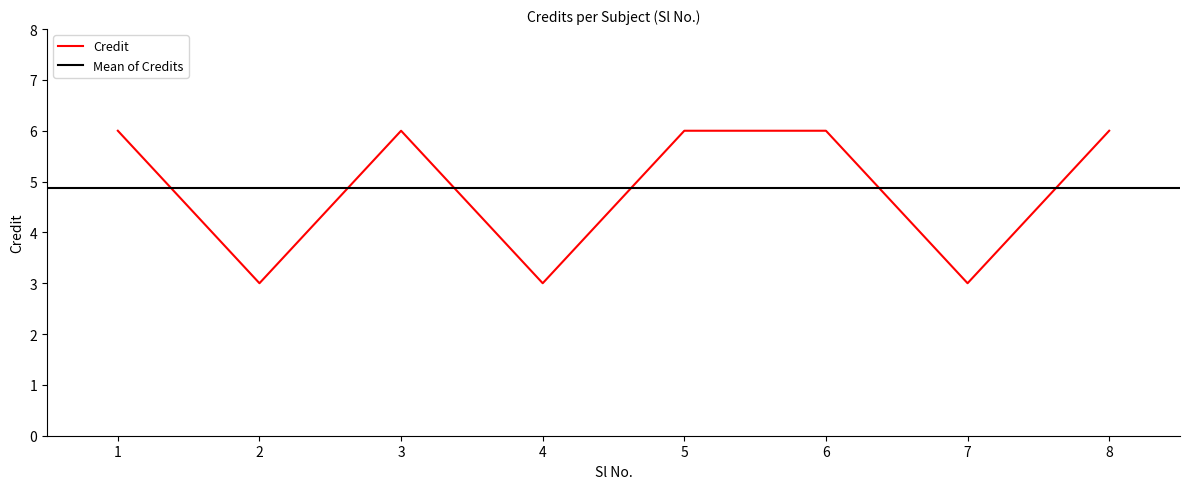

What is the average value?

5